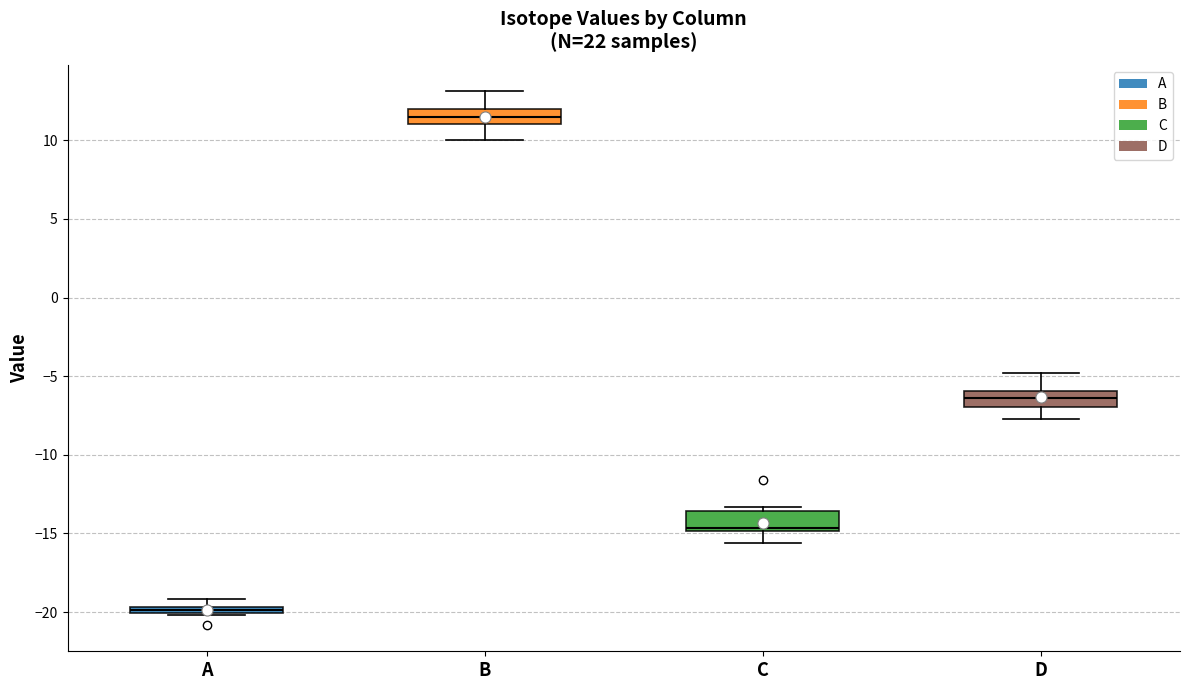

Where does the lower whisker of the box for C end on the y-axis? The values are not printed on the chart, so give them approximately, as read against the axis.

-15.5